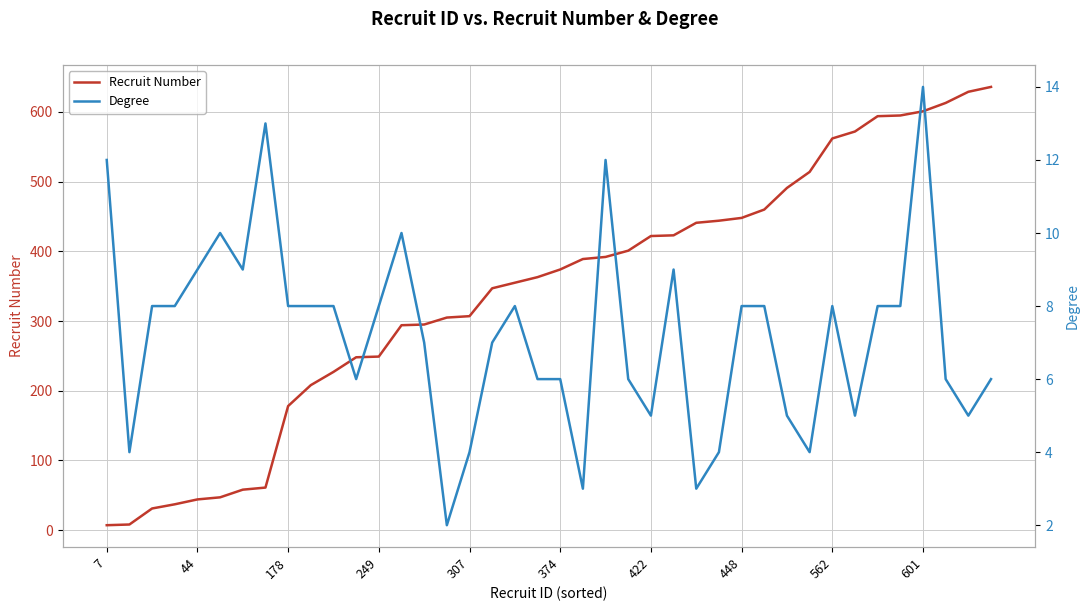

True or false: Recruit Number and Degree intersect in this chart.

True